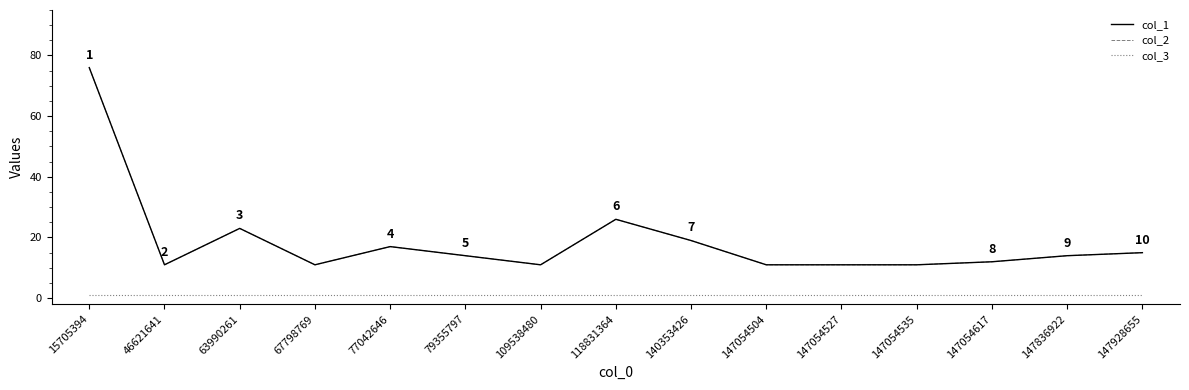

Which series changed the most between 67798769 and 118831364?

col_1